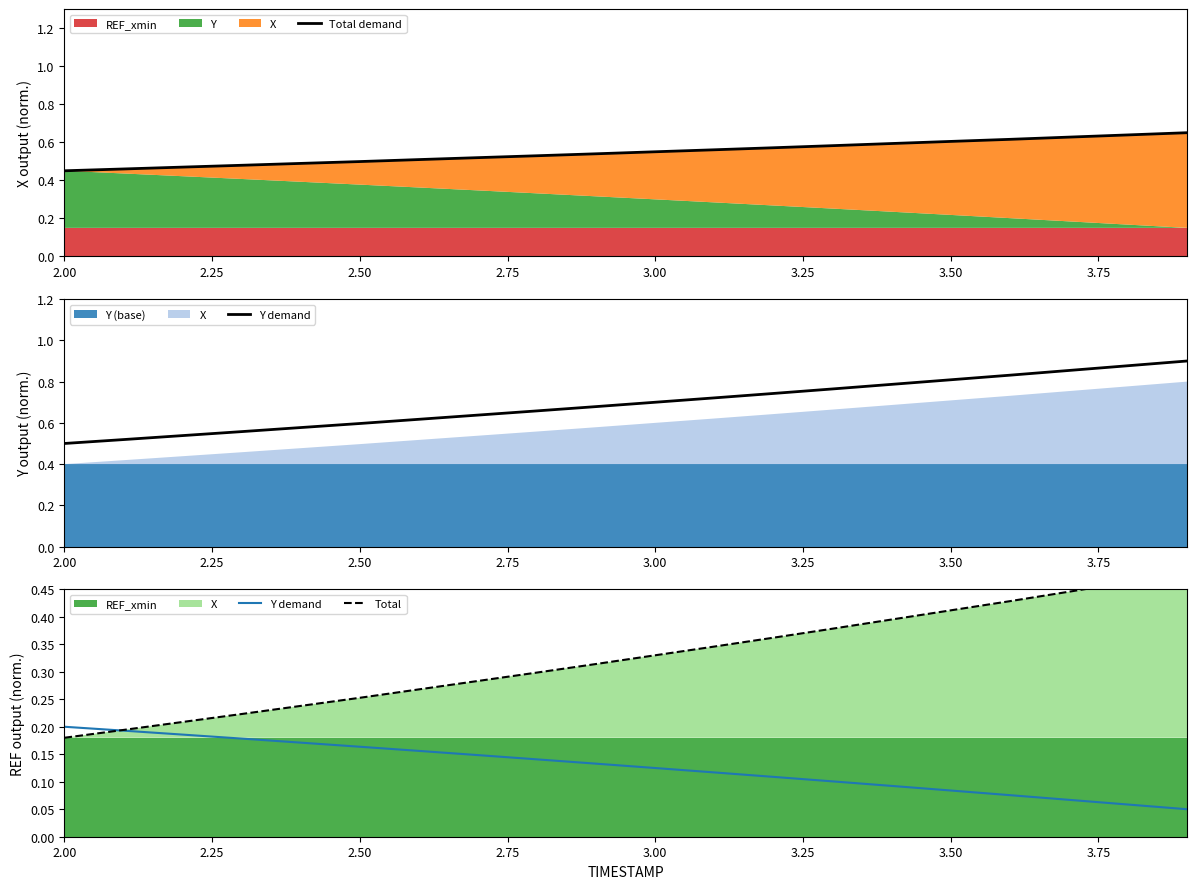

What is the sum of all Total demand values?

10.9